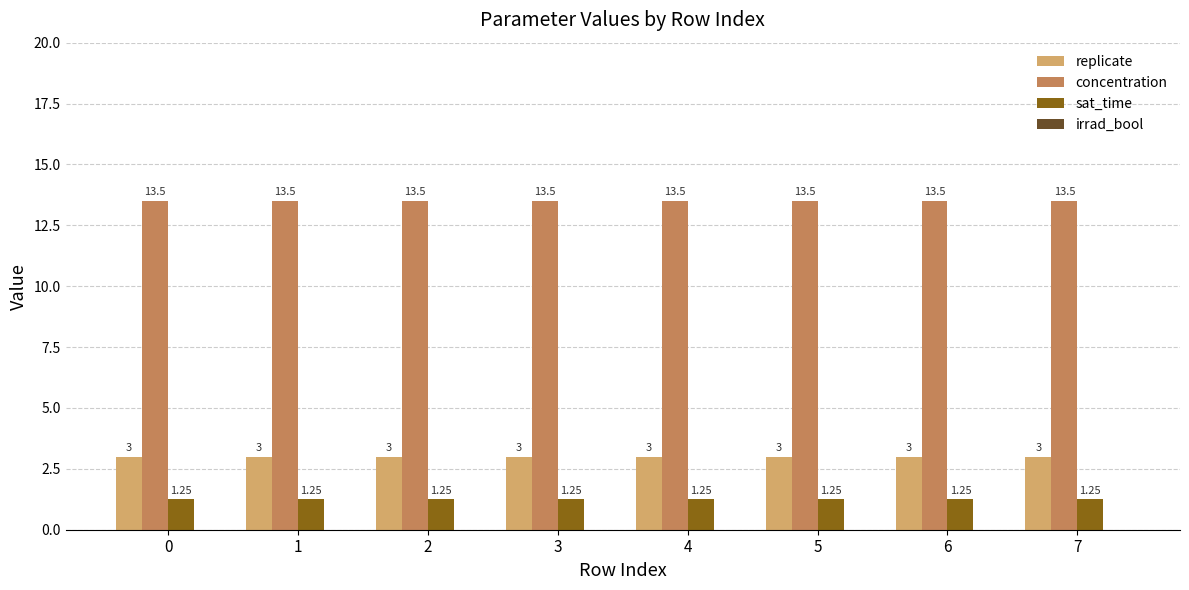

Does the chart contain stacked bars?

No